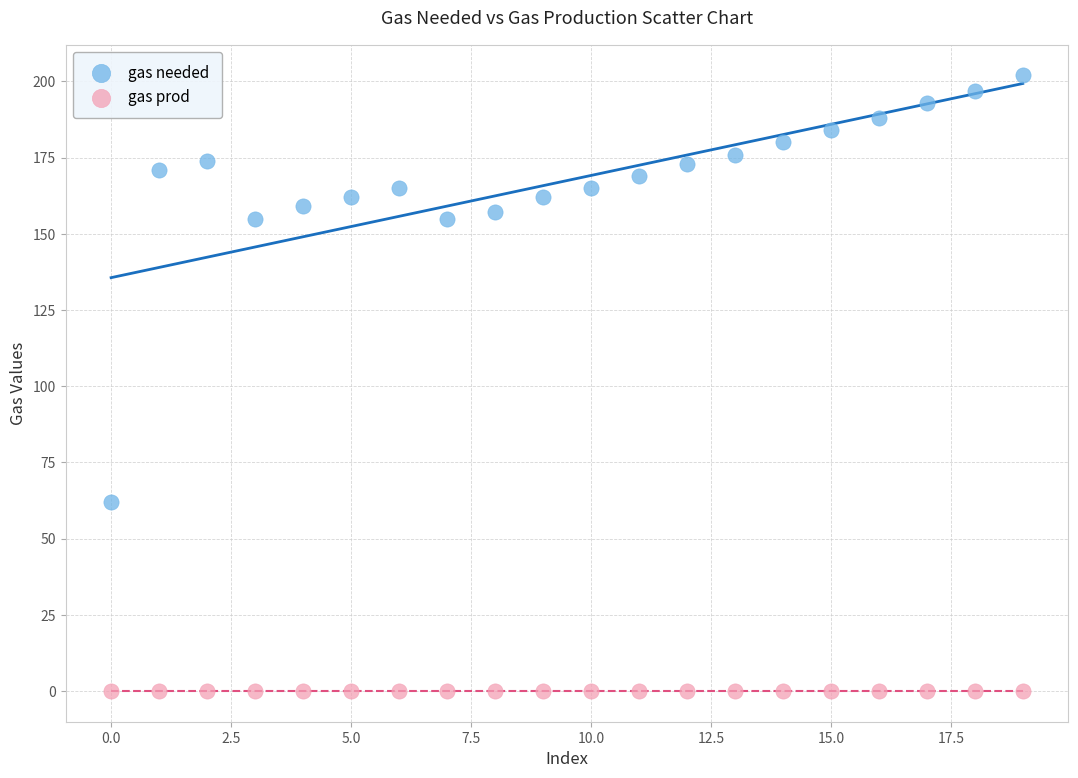

Which series reaches the minimum Y coordinate?

gas prod